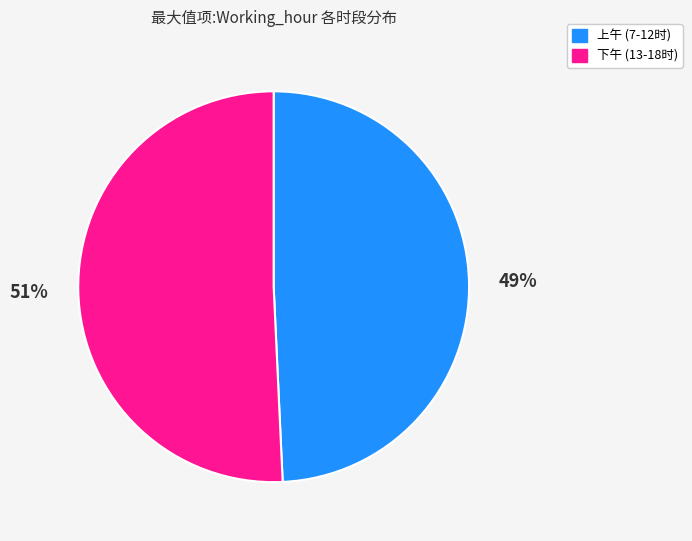

Is there a majority slice in this chart?

Yes